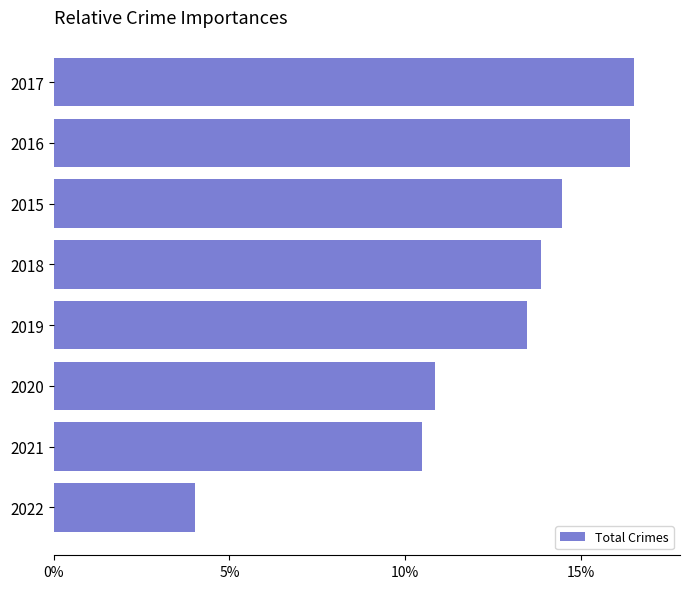

How many values are below 13?

3